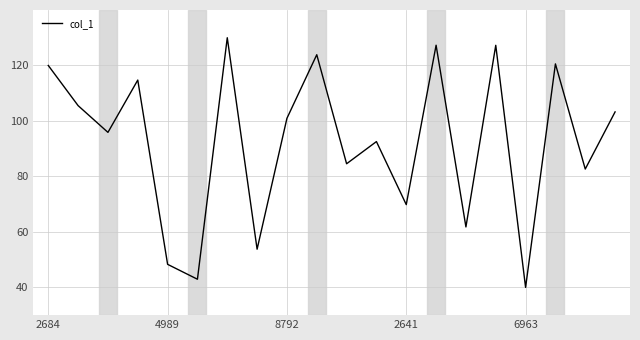

What is the maximum value shown in the chart?

130.0